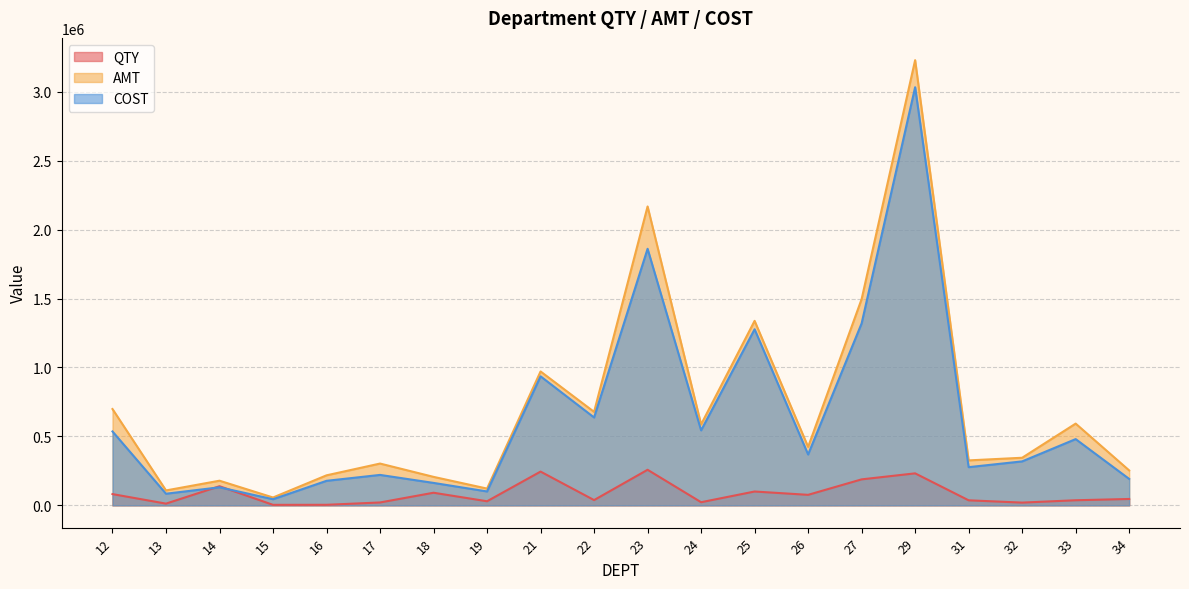

In QTY, how many points are higher than both neighbors (excluding endpoints)?

6